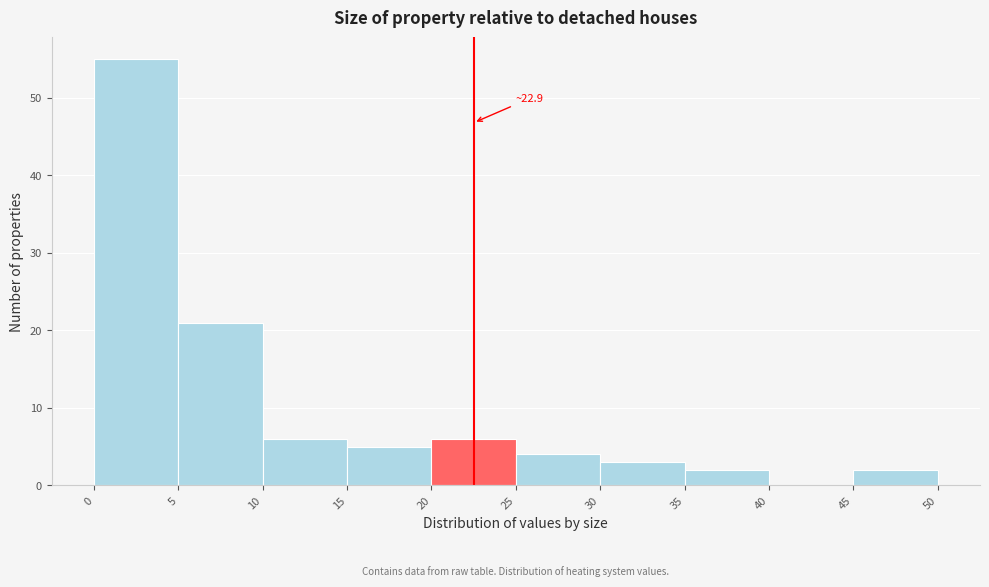

Over which range of the x-axis is the bar tallest?

0 to 5